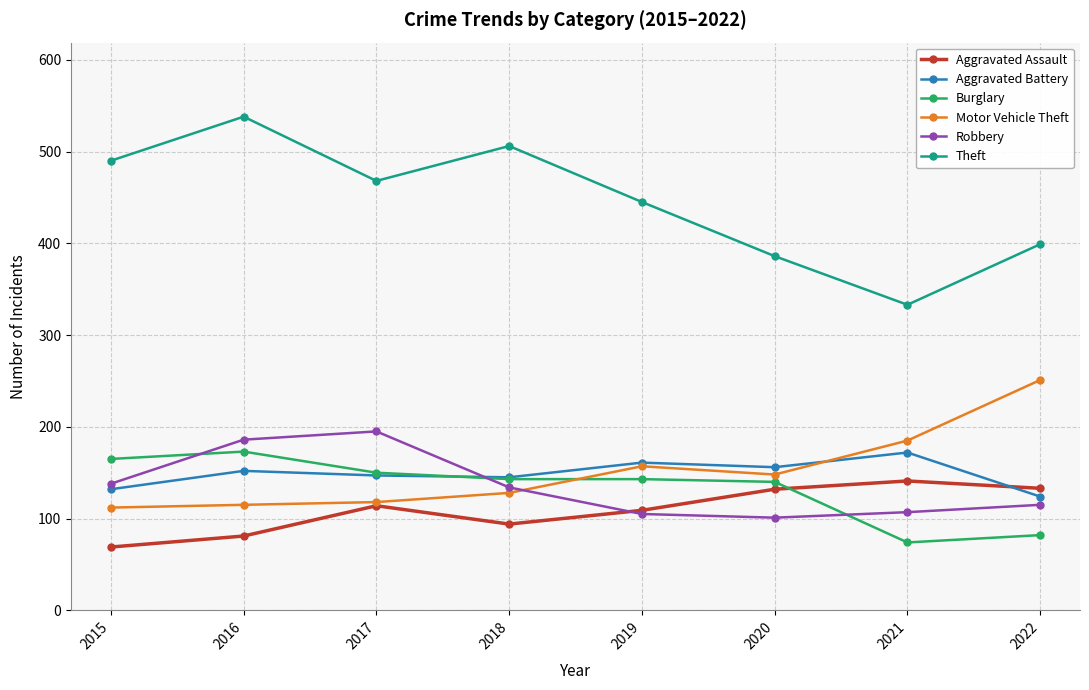

True or false: Theft has more than 2 points higher than both neighbors.

False